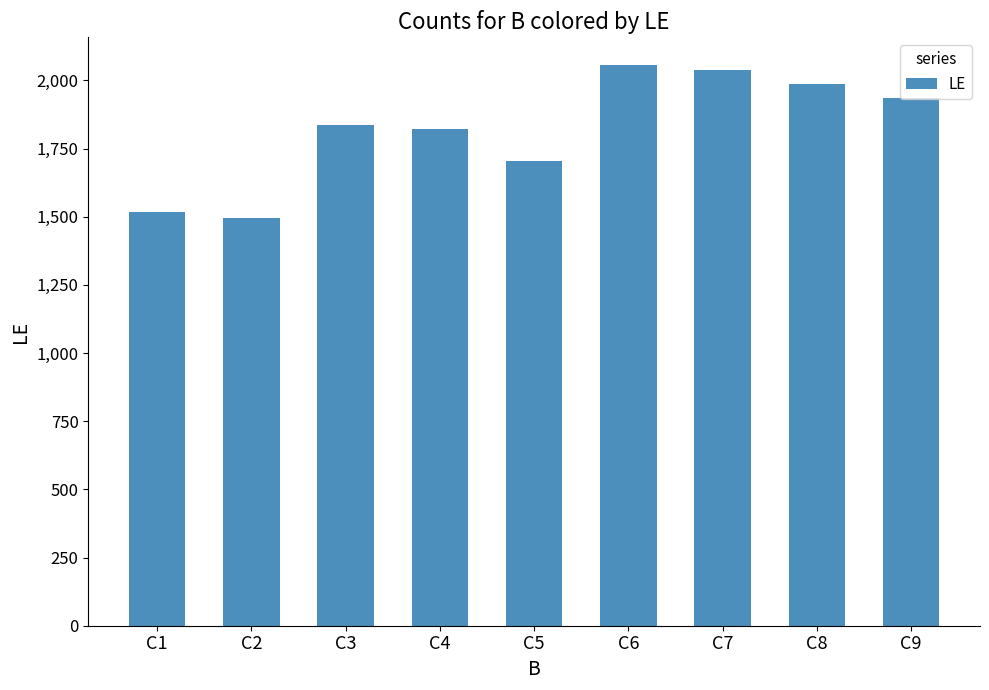

Reading right to left, list all the values displayed in this chart.

1937	1988	2037	2055	1703	1822	1836	1495	1517